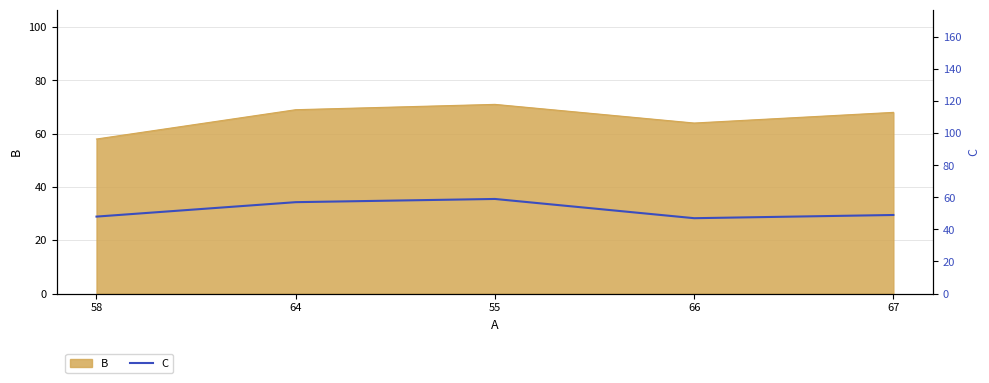

What is the value of the 4th point from the left?

47